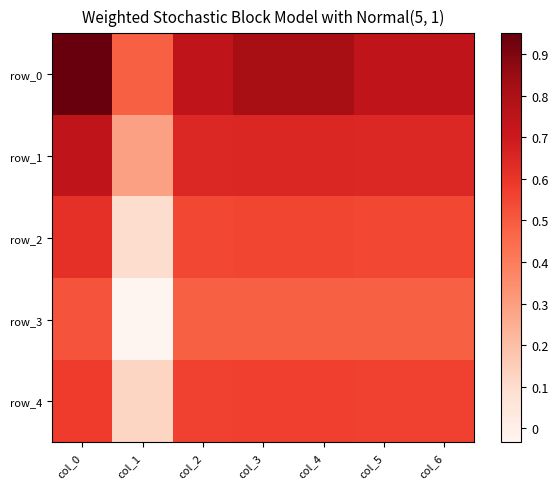

At which label does row_3 reach its minimum?

col_1